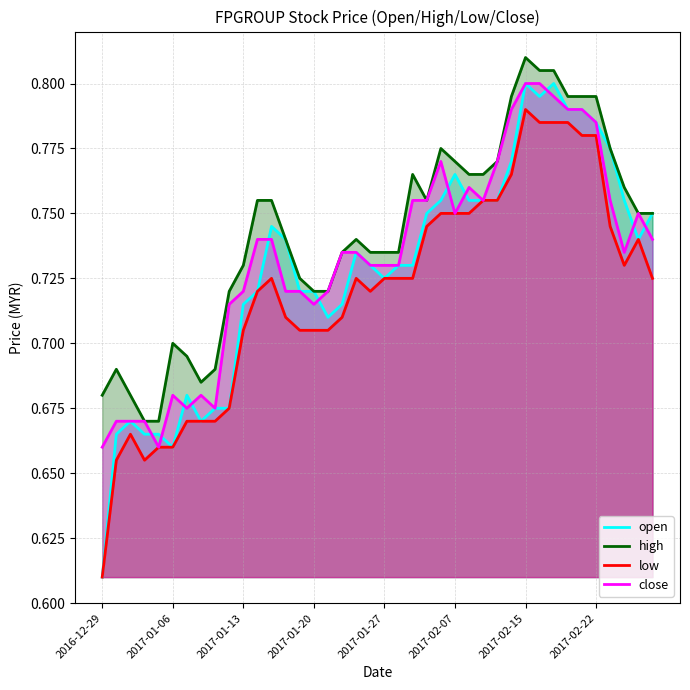

True or false: close has a value of 0.8 at 26.

True